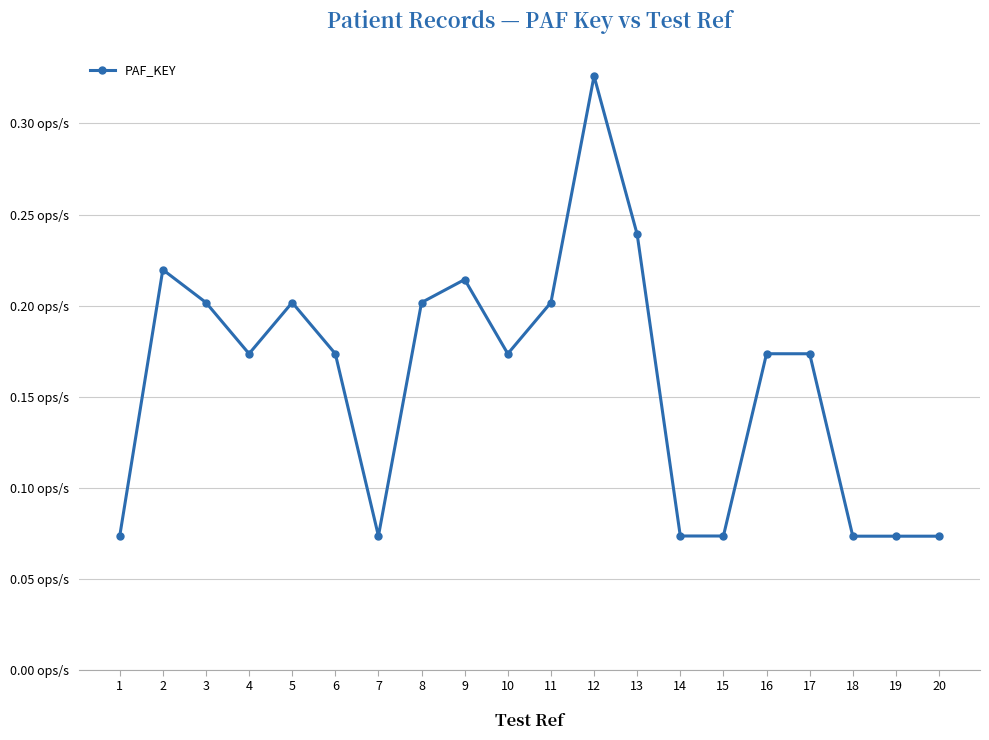

What is the sum of the values at 12 and 8?

0.5